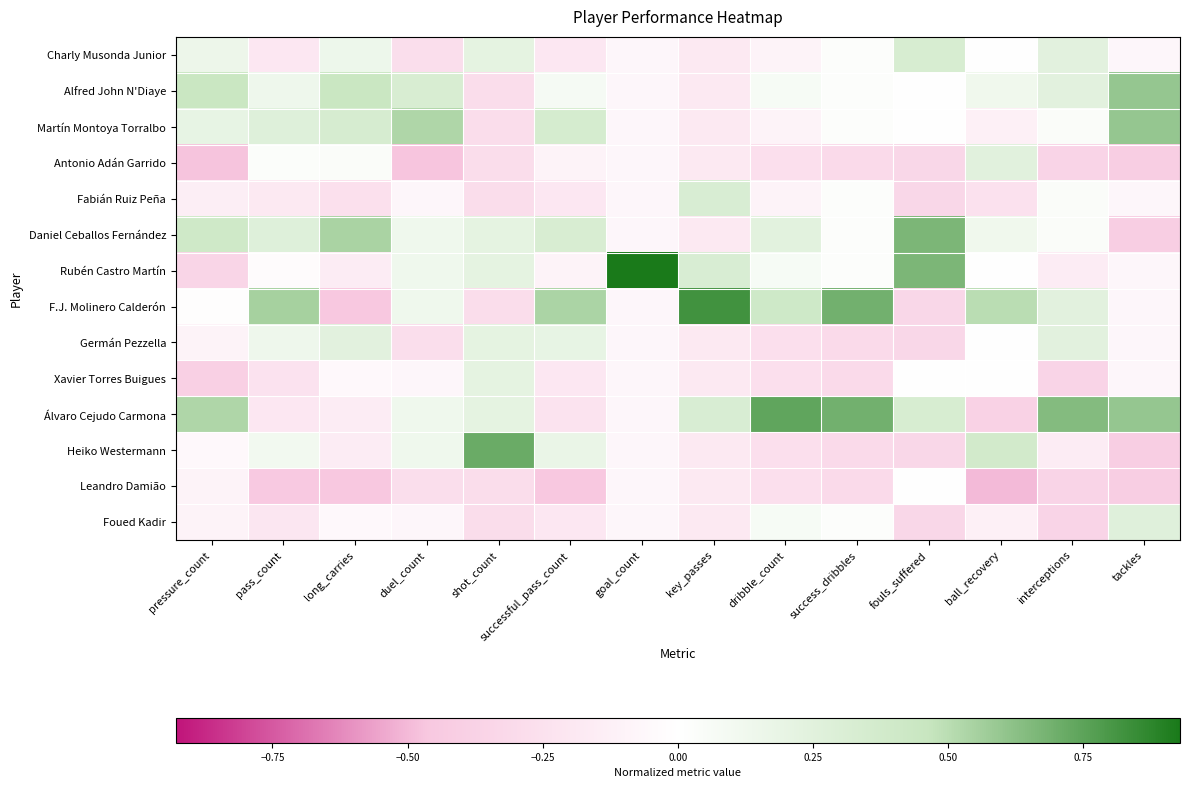

At pass_count, list the series in order from smallest to largest.

Leandro Damião, Xavier Torres Buigues, Foued Kadir, Charly Musonda Junior, Álvaro Cejudo Carmona, Fabián Ruiz Peña, Rubén Castro Martín, Antonio Adán Garrido, Heiko Westermann, Alfred John N'Diaye, Germán Pezzella, Martín Montoya Torralbo, Daniel Ceballos Fernández, F.J. Molinero Calderón